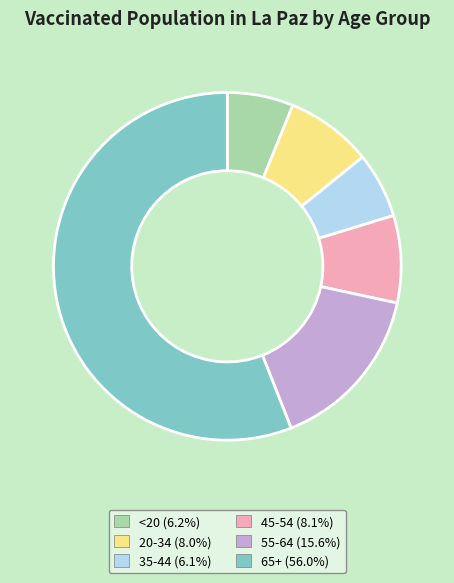

Is 65+ the majority of the pie?

Yes